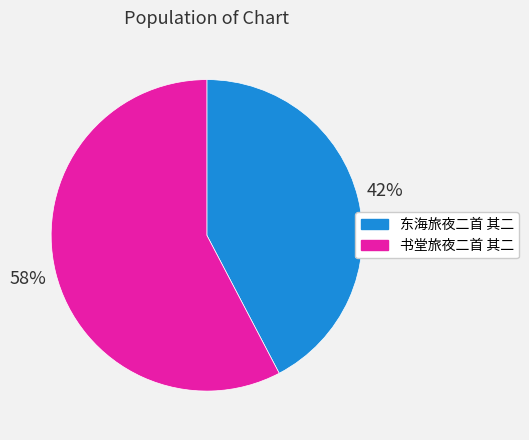

Is 书堂旅夜二首 其二 the majority of the pie?

Yes